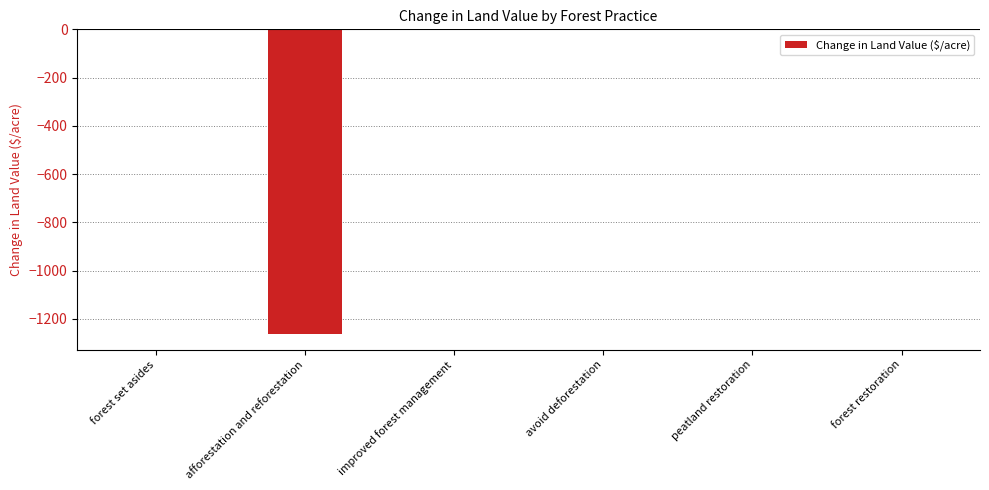

What is the sum of all values?

-1264.2